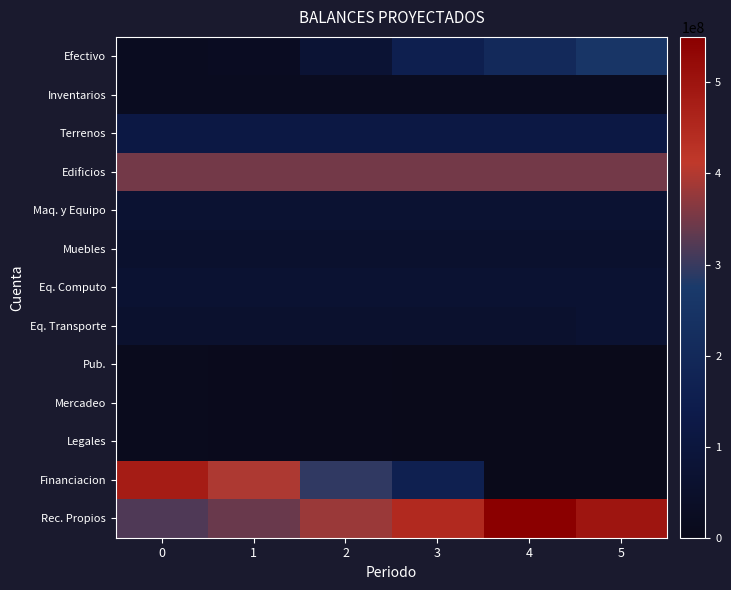

What is the greatest value displayed?

550000000.0